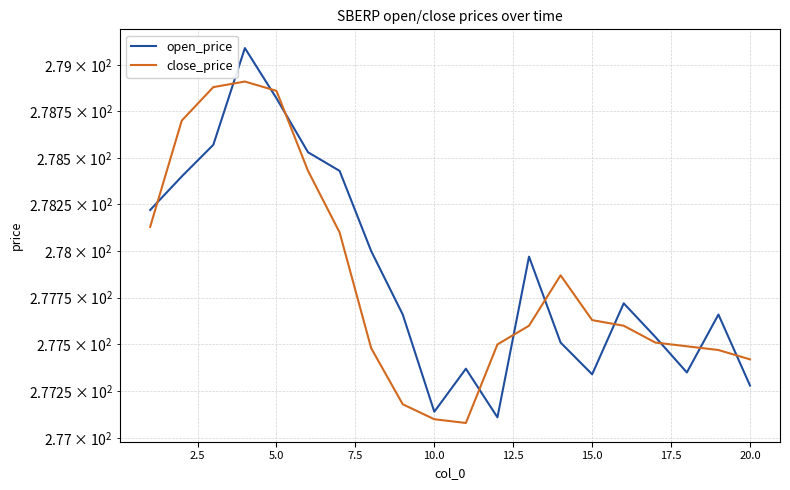

Which category has the lowest value in the open_price series?

11